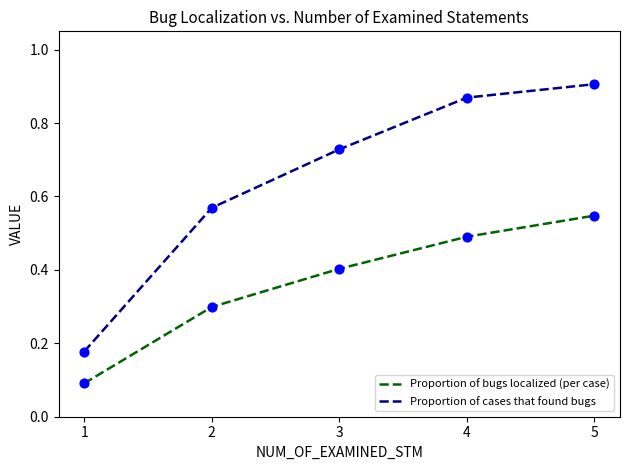

At which category is the sum across all series the highest?

5